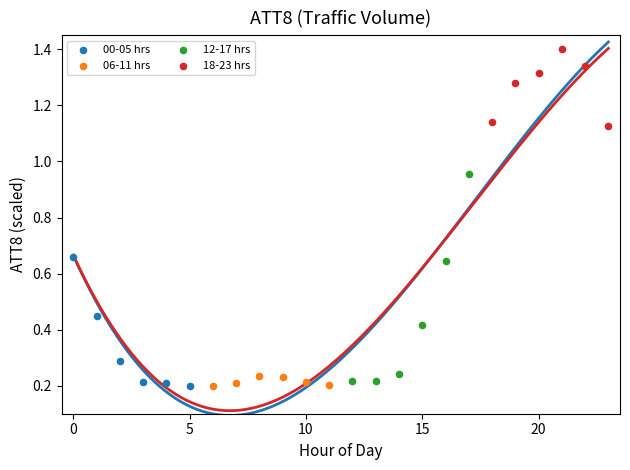

Which series has the largest Y range (max minus min)?

12-17 hrs